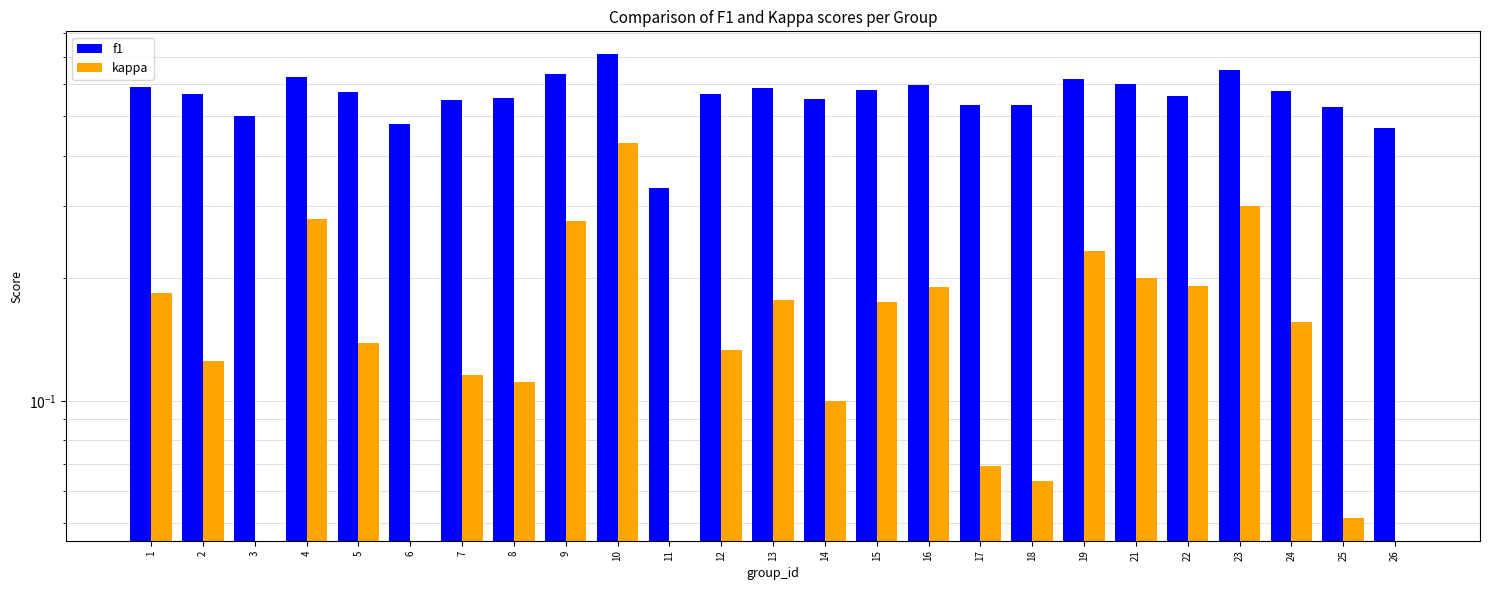

Rank the categories by f1 value from highest to lowest.

10, 23, 9, 4, 19, 21, 16, 1, 13, 15, 24, 5, 2, 12, 22, 8, 14, 7, 18, 17, 25, 3, 6, 26, 11